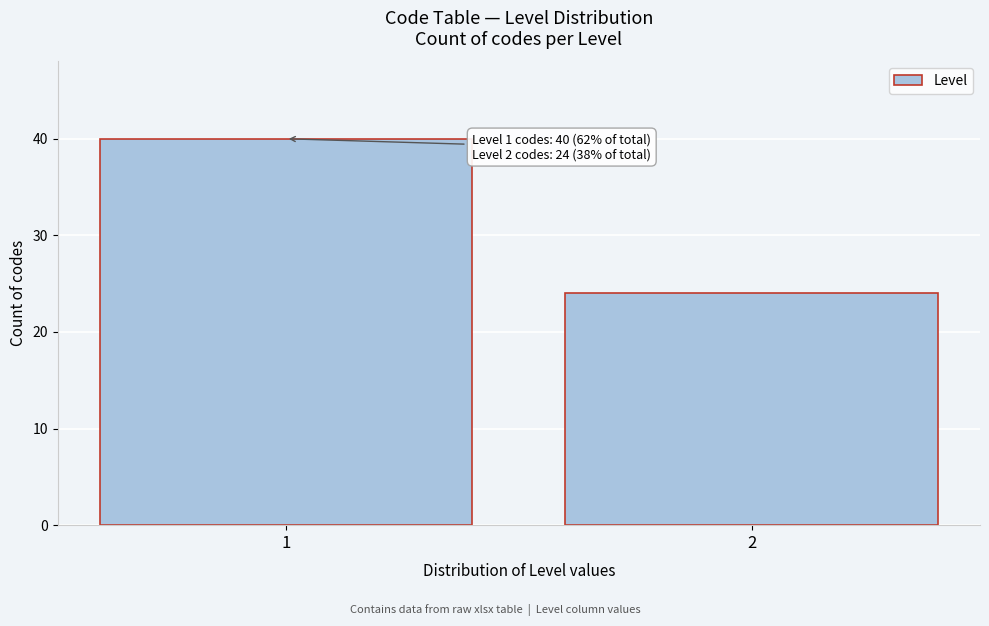

Reading left to right, extract all data points from this chart.

40	24